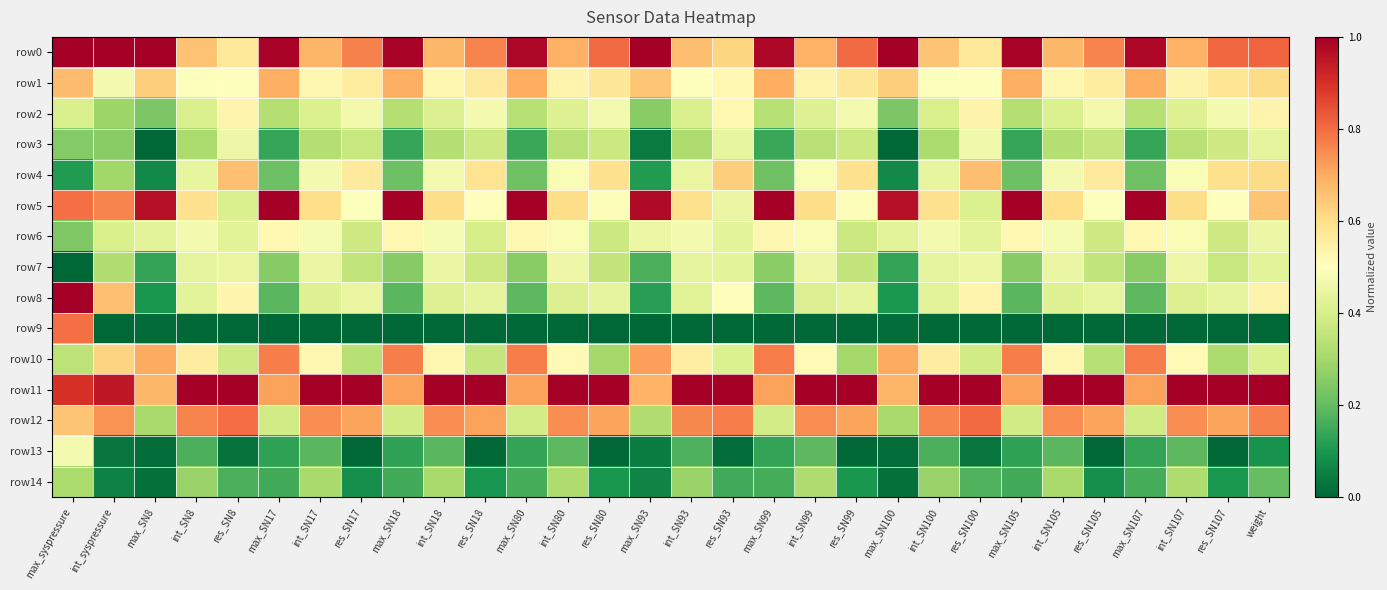

Reading left to right, list all the values displayed in this chart.

row0: max_syspressure=1.0	int_syspressure=1.0	max_SN8=1.0	int_SN8=0.7	res_SN8=0.6	max_SN17=1.0	int_SN17=0.7	res_SN17=0.8	max_SN18=1.0	int_SN18=0.7	res_SN18=0.8	max_SN80=1.0	int_SN80=0.7	res_SN80=0.8	max_SN93=1.0	int_SN93=0.7	res_SN93=0.6	max_SN99=1.0	int_SN99=0.7	res_SN99=0.8	max_SN100=1.0	int_SN100=0.7	res_SN100=0.6	max_SN105=1.0	int_SN105=0.7	res_SN105=0.8	max_SN107=1.0	int_SN107=0.7	res_SN107=0.8	weight=0.8
row1: max_syspressure=0.7	int_syspressure=0.5	max_SN8=0.6	int_SN8=0.5	res_SN8=0.5	max_SN17=0.7	int_SN17=0.5	res_SN17=0.6	max_SN18=0.7	int_SN18=0.5	res_SN18=0.6	max_SN80=0.7	int_SN80=0.5	res_SN80=0.6	max_SN93=0.6	int_SN93=0.5	res_SN93=0.5	max_SN99=0.7	int_SN99=0.5	res_SN99=0.6	max_SN100=0.6	int_SN100=0.5	res_SN100=0.5	max_SN105=0.7	int_SN105=0.5	res_SN105=0.6	max_SN107=0.7	int_SN107=0.5	res_SN107=0.6	weight=0.6
row2: max_syspressure=0.4	int_syspressure=0.3	max_SN8=0.2	int_SN8=0.4	res_SN8=0.5	max_SN17=0.3	int_SN17=0.4	res_SN17=0.5	max_SN18=0.3	int_SN18=0.4	res_SN18=0.5	max_SN80=0.3	int_SN80=0.4	res_SN80=0.5	max_SN93=0.3	int_SN93=0.4	res_SN93=0.5	max_SN99=0.3	int_SN99=0.4	res_SN99=0.5	max_SN100=0.2	int_SN100=0.4	res_SN100=0.5	max_SN105=0.3	int_SN105=0.4	res_SN105=0.5	max_SN107=0.3	int_SN107=0.4	res_SN107=0.5	weight=0.5
row3: max_syspressure=0.2	int_syspressure=0.3	max_SN8=0.0	int_SN8=0.3	res_SN8=0.5	max_SN17=0.1	int_SN17=0.3	res_SN17=0.4	max_SN18=0.1	int_SN18=0.3	res_SN18=0.4	max_SN80=0.1	int_SN80=0.3	res_SN80=0.4	max_SN93=0.0	int_SN93=0.3	res_SN93=0.4	max_SN99=0.1	int_SN99=0.3	res_SN99=0.4	max_SN100=0.0	int_SN100=0.3	res_SN100=0.5	max_SN105=0.1	int_SN105=0.3	res_SN105=0.4	max_SN107=0.1	int_SN107=0.3	res_SN107=0.4	weight=0.4
row4: max_syspressure=0.1	int_syspressure=0.3	max_SN8=0.1	int_SN8=0.4	res_SN8=0.7	max_SN17=0.2	int_SN17=0.5	res_SN17=0.6	max_SN18=0.2	int_SN18=0.5	res_SN18=0.6	max_SN80=0.2	int_SN80=0.5	res_SN80=0.6	max_SN93=0.1	int_SN93=0.4	res_SN93=0.6	max_SN99=0.2	int_SN99=0.5	res_SN99=0.6	max_SN100=0.1	int_SN100=0.4	res_SN100=0.7	max_SN105=0.2	int_SN105=0.5	res_SN105=0.6	max_SN107=0.2	int_SN107=0.5	res_SN107=0.6	weight=0.6
row5: max_syspressure=0.8	int_syspressure=0.8	max_SN8=1.0	int_SN8=0.6	res_SN8=0.4	max_SN17=1.0	int_SN17=0.6	res_SN17=0.5	max_SN18=1.0	int_SN18=0.6	res_SN18=0.5	max_SN80=1.0	int_SN80=0.6	res_SN80=0.5	max_SN93=1.0	int_SN93=0.6	res_SN93=0.4	max_SN99=1.0	int_SN99=0.6	res_SN99=0.5	max_SN100=1.0	int_SN100=0.6	res_SN100=0.4	max_SN105=1.0	int_SN105=0.6	res_SN105=0.5	max_SN107=1.0	int_SN107=0.6	res_SN107=0.5	weight=0.7
row6: max_syspressure=0.2	int_syspressure=0.4	max_SN8=0.4	int_SN8=0.5	res_SN8=0.4	max_SN17=0.5	int_SN17=0.5	res_SN17=0.4	max_SN18=0.5	int_SN18=0.5	res_SN18=0.4	max_SN80=0.5	int_SN80=0.5	res_SN80=0.4	max_SN93=0.5	int_SN93=0.5	res_SN93=0.4	max_SN99=0.5	int_SN99=0.5	res_SN99=0.4	max_SN100=0.4	int_SN100=0.5	res_SN100=0.4	max_SN105=0.5	int_SN105=0.5	res_SN105=0.4	max_SN107=0.5	int_SN107=0.5	res_SN107=0.4	weight=0.5
row7: max_syspressure=0.0	int_syspressure=0.3	max_SN8=0.1	int_SN8=0.4	res_SN8=0.4	max_SN17=0.3	int_SN17=0.4	res_SN17=0.4	max_SN18=0.3	int_SN18=0.4	res_SN18=0.4	max_SN80=0.3	int_SN80=0.5	res_SN80=0.4	max_SN93=0.2	int_SN93=0.4	res_SN93=0.4	max_SN99=0.3	int_SN99=0.5	res_SN99=0.4	max_SN100=0.1	int_SN100=0.4	res_SN100=0.4	max_SN105=0.3	int_SN105=0.4	res_SN105=0.4	max_SN107=0.3	int_SN107=0.5	res_SN107=0.4	weight=0.4
row8: max_syspressure=1.0	int_syspressure=0.7	max_SN8=0.1	int_SN8=0.4	res_SN8=0.5	max_SN17=0.2	int_SN17=0.4	res_SN17=0.4	max_SN18=0.2	int_SN18=0.4	res_SN18=0.4	max_SN80=0.2	int_SN80=0.4	res_SN80=0.4	max_SN93=0.1	int_SN93=0.4	res_SN93=0.5	max_SN99=0.2	int_SN99=0.4	res_SN99=0.4	max_SN100=0.1	int_SN100=0.4	res_SN100=0.5	max_SN105=0.2	int_SN105=0.4	res_SN105=0.4	max_SN107=0.2	int_SN107=0.4	res_SN107=0.4	weight=0.5
row9: max_syspressure=0.8	int_syspressure=0.0	max_SN8=0.0	int_SN8=0.0	res_SN8=0.0	max_SN17=0.0	int_SN17=0.0	res_SN17=0.0	max_SN18=0.0	int_SN18=0.0	res_SN18=0.0	max_SN80=0.0	int_SN80=0.0	res_SN80=0.0	max_SN93=0.0	int_SN93=0.0	res_SN93=0.0	max_SN99=0.0	int_SN99=0.0	res_SN99=0.0	max_SN100=0.0	int_SN100=0.0	res_SN100=0.0	max_SN105=0.0	int_SN105=0.0	res_SN105=0.0	max_SN107=0.0	int_SN107=0.0	res_SN107=0.0	weight=0.0
row10: max_syspressure=0.3	int_syspressure=0.6	max_SN8=0.7	int_SN8=0.6	res_SN8=0.4	max_SN17=0.8	int_SN17=0.5	res_SN17=0.3	max_SN18=0.8	int_SN18=0.5	res_SN18=0.4	max_SN80=0.8	int_SN80=0.5	res_SN80=0.3	max_SN93=0.7	int_SN93=0.6	res_SN93=0.4	max_SN99=0.8	int_SN99=0.5	res_SN99=0.3	max_SN100=0.7	int_SN100=0.6	res_SN100=0.4	max_SN105=0.8	int_SN105=0.5	res_SN105=0.3	max_SN107=0.8	int_SN107=0.5	res_SN107=0.3	weight=0.4
row11: max_syspressure=0.9	int_syspressure=0.9	max_SN8=0.7	int_SN8=1.0	res_SN8=1.0	max_SN17=0.7	int_SN17=1.0	res_SN17=1.0	max_SN18=0.7	int_SN18=1.0	res_SN18=1.0	max_SN80=0.7	int_SN80=1.0	res_SN80=1.0	max_SN93=0.7	int_SN93=1.0	res_SN93=1.0	max_SN99=0.7	int_SN99=1.0	res_SN99=1.0	max_SN100=0.7	int_SN100=1.0	res_SN100=1.0	max_SN105=0.7	int_SN105=1.0	res_SN105=1.0	max_SN107=0.7	int_SN107=1.0	res_SN107=1.0	weight=1.0
row12: max_syspressure=0.7	int_syspressure=0.7	max_SN8=0.3	int_SN8=0.8	res_SN8=0.8	max_SN17=0.4	int_SN17=0.7	res_SN17=0.7	max_SN18=0.4	int_SN18=0.7	res_SN18=0.7	max_SN80=0.4	int_SN80=0.7	res_SN80=0.7	max_SN93=0.3	int_SN93=0.8	res_SN93=0.8	max_SN99=0.4	int_SN99=0.7	res_SN99=0.7	max_SN100=0.3	int_SN100=0.8	res_SN100=0.8	max_SN105=0.4	int_SN105=0.7	res_SN105=0.7	max_SN107=0.4	int_SN107=0.7	res_SN107=0.7	weight=0.8
row13: max_syspressure=0.5	int_syspressure=0.0	max_SN8=0.0	int_SN8=0.2	res_SN8=0.0	max_SN17=0.1	int_SN17=0.2	res_SN17=0.0	max_SN18=0.1	int_SN18=0.2	res_SN18=0.0	max_SN80=0.1	int_SN80=0.2	res_SN80=0.0	max_SN93=0.0	int_SN93=0.2	res_SN93=0.0	max_SN99=0.1	int_SN99=0.2	res_SN99=0.0	max_SN100=0.0	int_SN100=0.2	res_SN100=0.0	max_SN105=0.1	int_SN105=0.2	res_SN105=0.0	max_SN107=0.1	int_SN107=0.2	res_SN107=0.0	weight=0.1
row14: max_syspressure=0.3	int_syspressure=0.1	max_SN8=0.0	int_SN8=0.3	res_SN8=0.2	max_SN17=0.2	int_SN17=0.3	res_SN17=0.1	max_SN18=0.2	int_SN18=0.3	res_SN18=0.1	max_SN80=0.2	int_SN80=0.3	res_SN80=0.1	max_SN93=0.1	int_SN93=0.3	res_SN93=0.2	max_SN99=0.2	int_SN99=0.3	res_SN99=0.1	max_SN100=0.0	int_SN100=0.3	res_SN100=0.2	max_SN105=0.2	int_SN105=0.3	res_SN105=0.1	max_SN107=0.2	int_SN107=0.3	res_SN107=0.1	weight=0.2